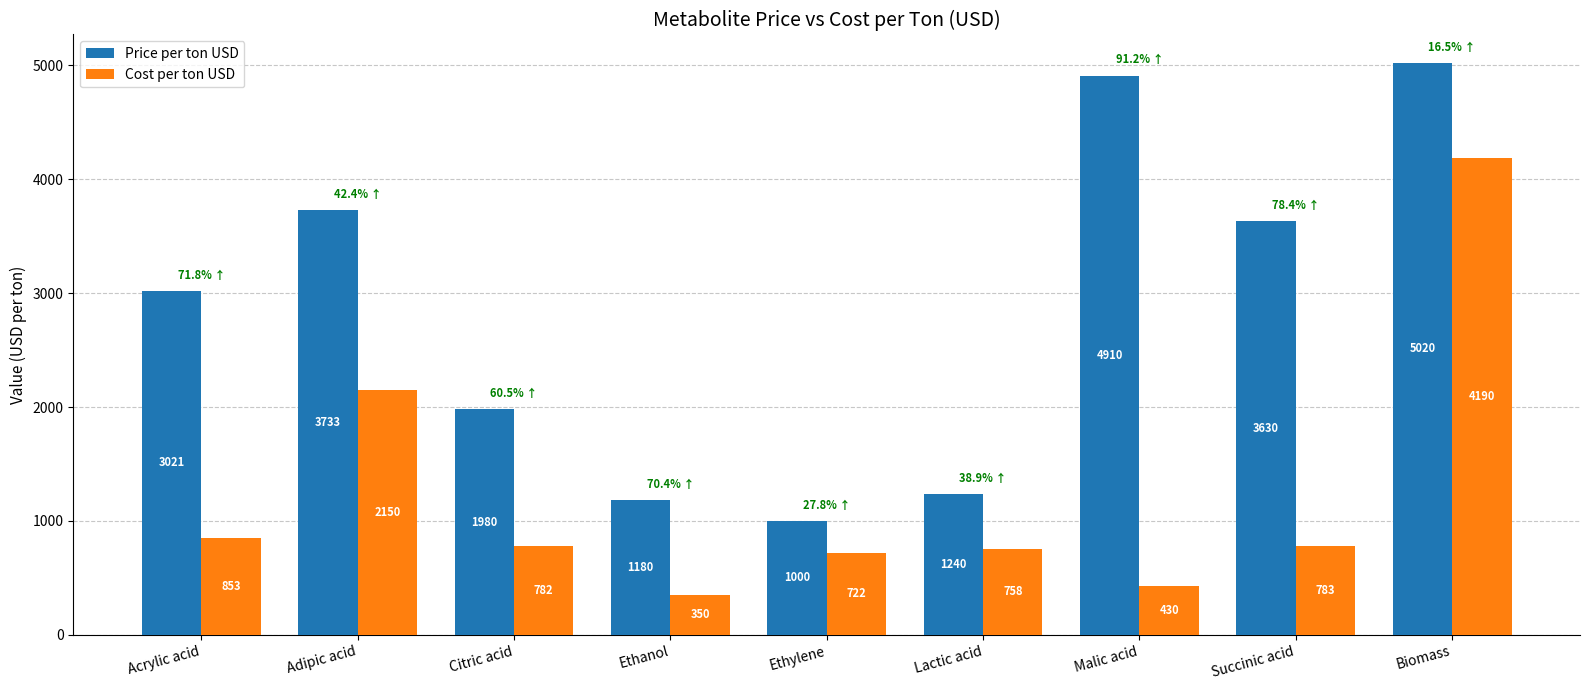

At how many categories does at least one series exceed 3600?

4